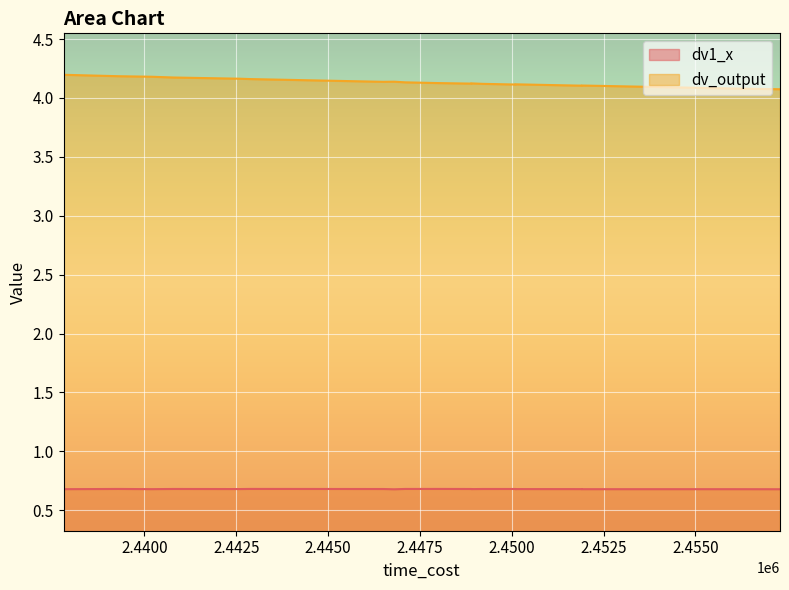

Read the dv1_x value at 2450100.

0.7